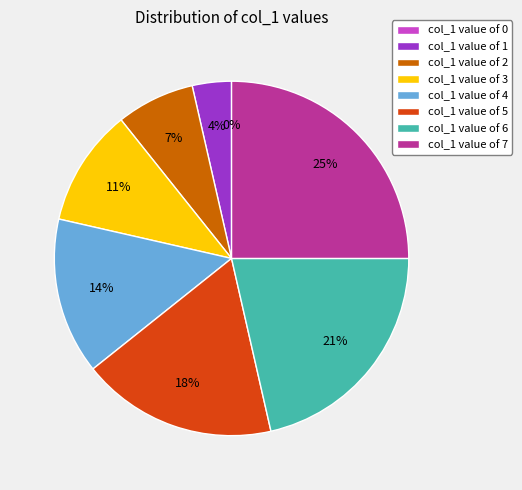

How many segments does this pie chart have?

8